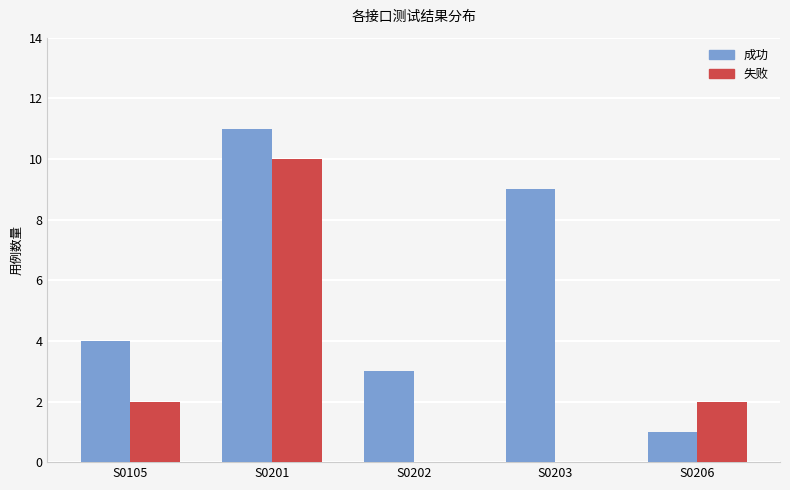

What is the sum of all 成功 values?

28